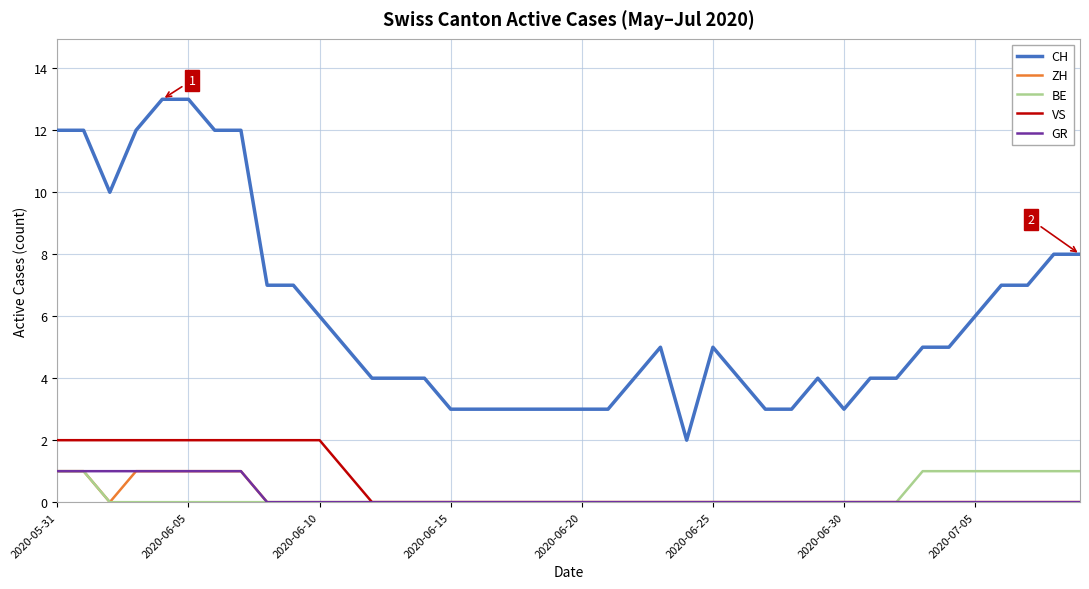

Which series has the largest total across all categories?

CH